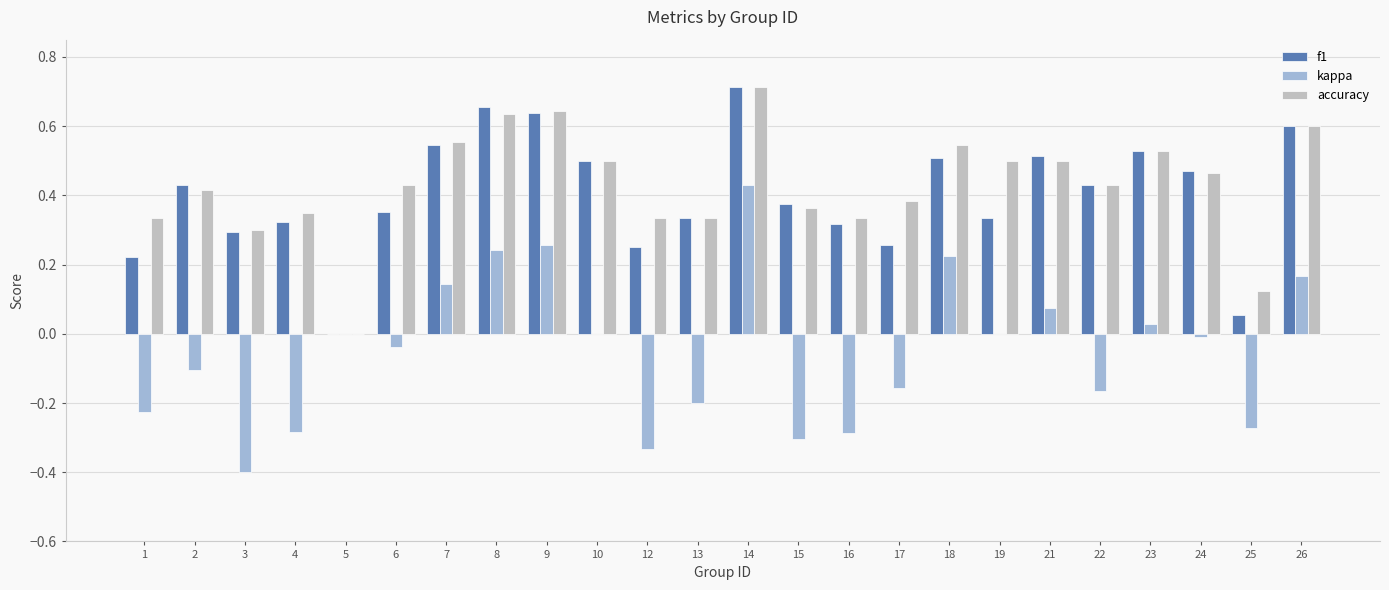

At which category is the sum across all series the highest?

14